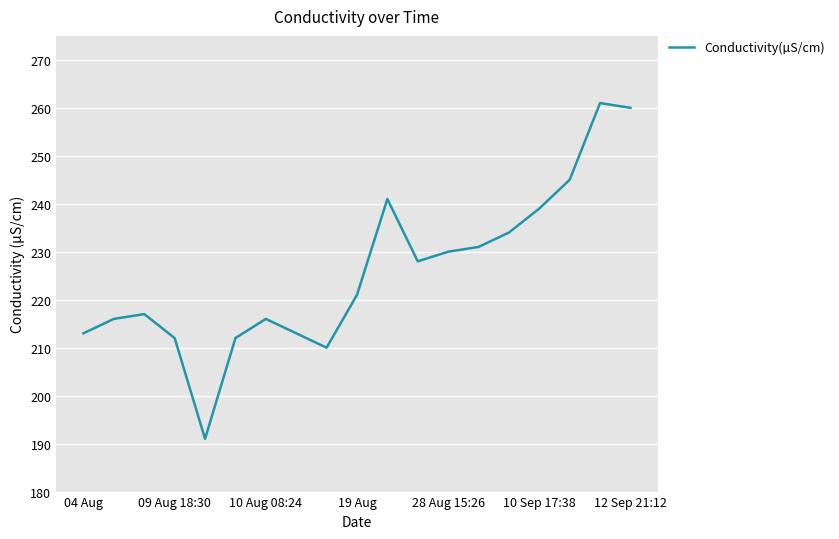

Is this an area chart (filled region under the line)?

No